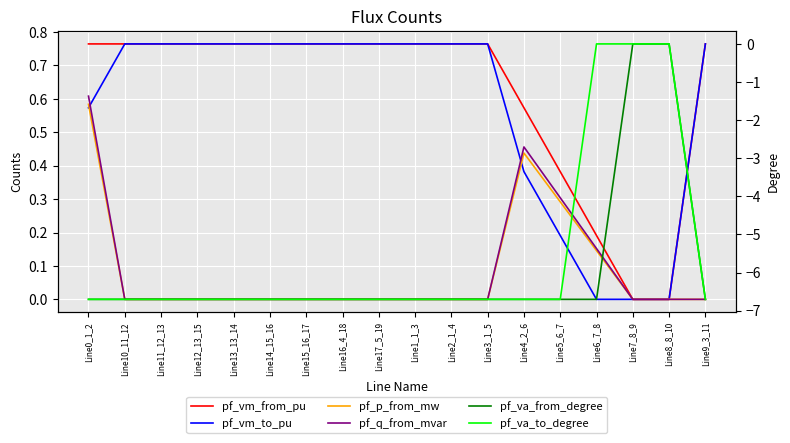

At how many categories does at least one series exceed -4?

18